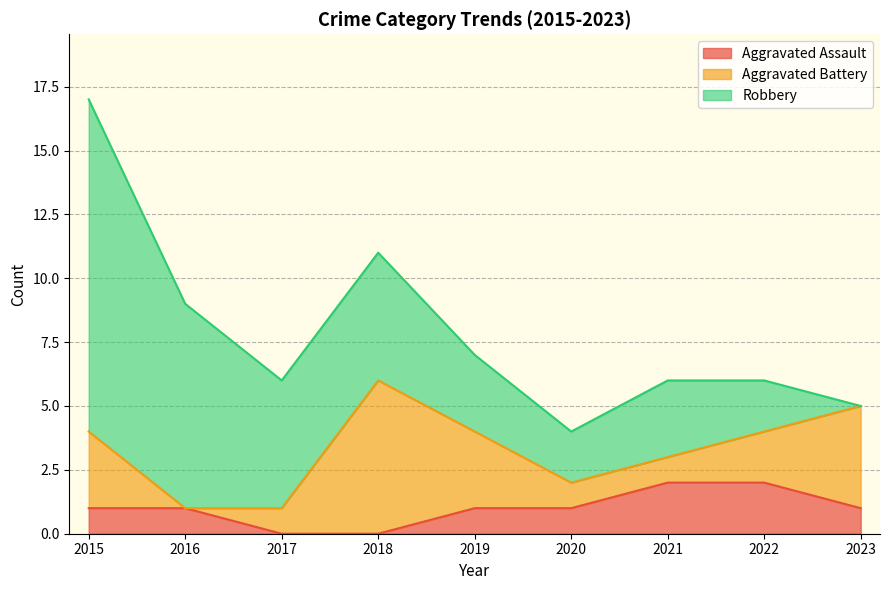

Which category has the highest value in the Robbery series?

2015